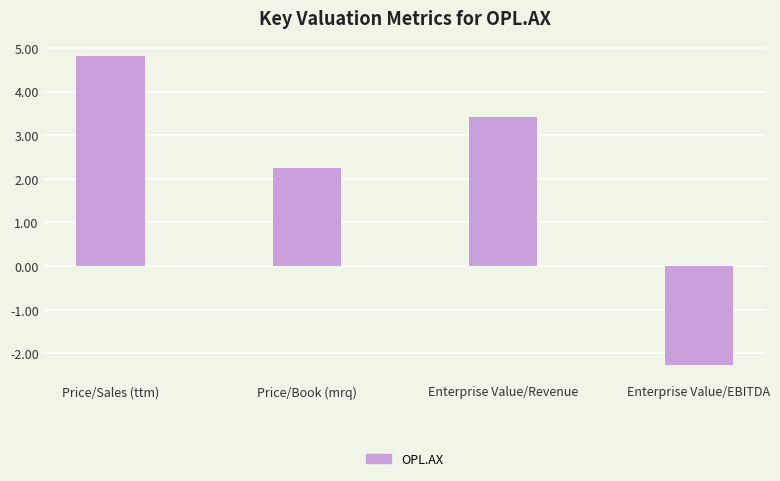

What is the label of the 4th bar from the left?

Enterprise Value/EBITDA